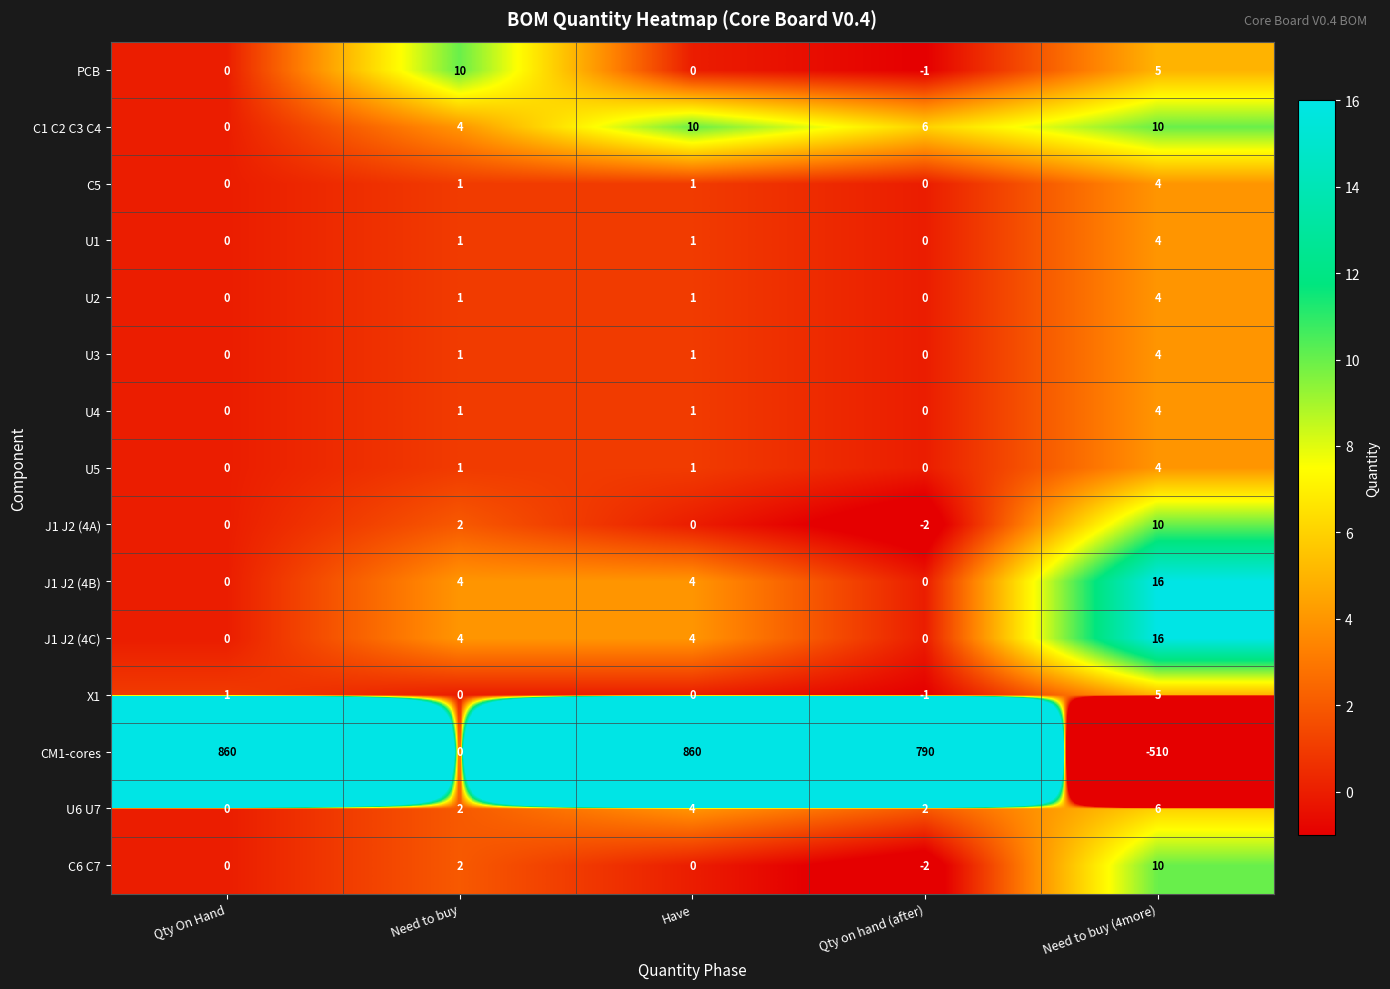

Is it true that X1 equals 0 at Have?

True